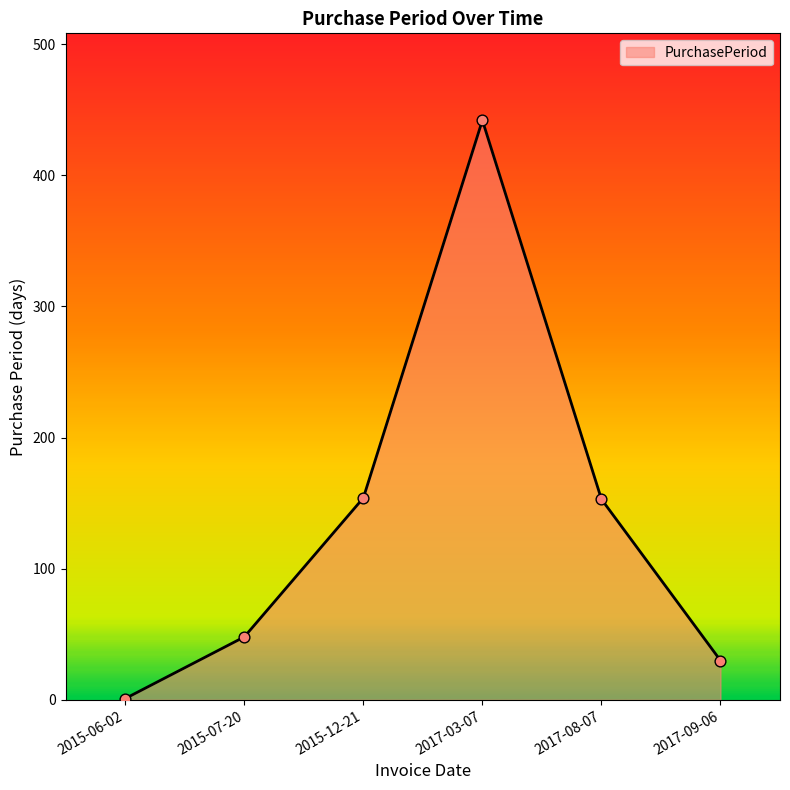

What is the change in value from 2017-08-07 to 2017-09-06?

-123